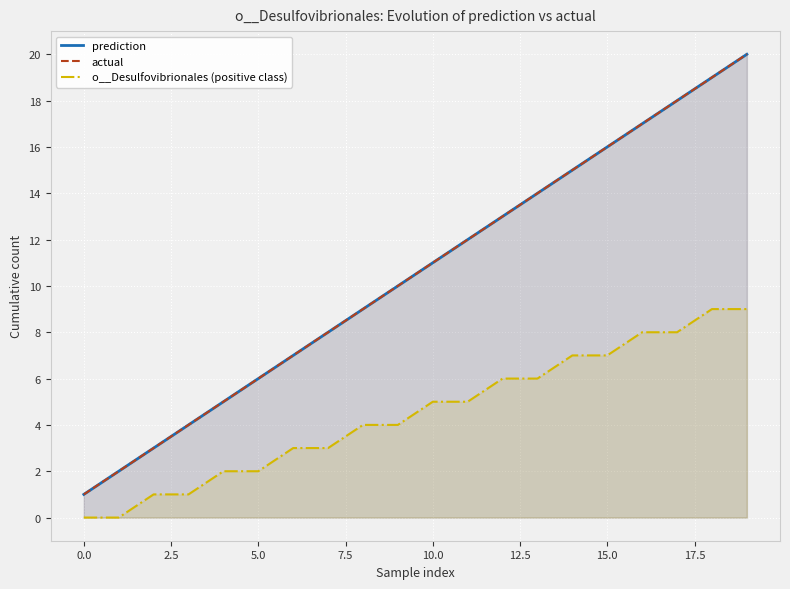

What position from the right is 16?

4